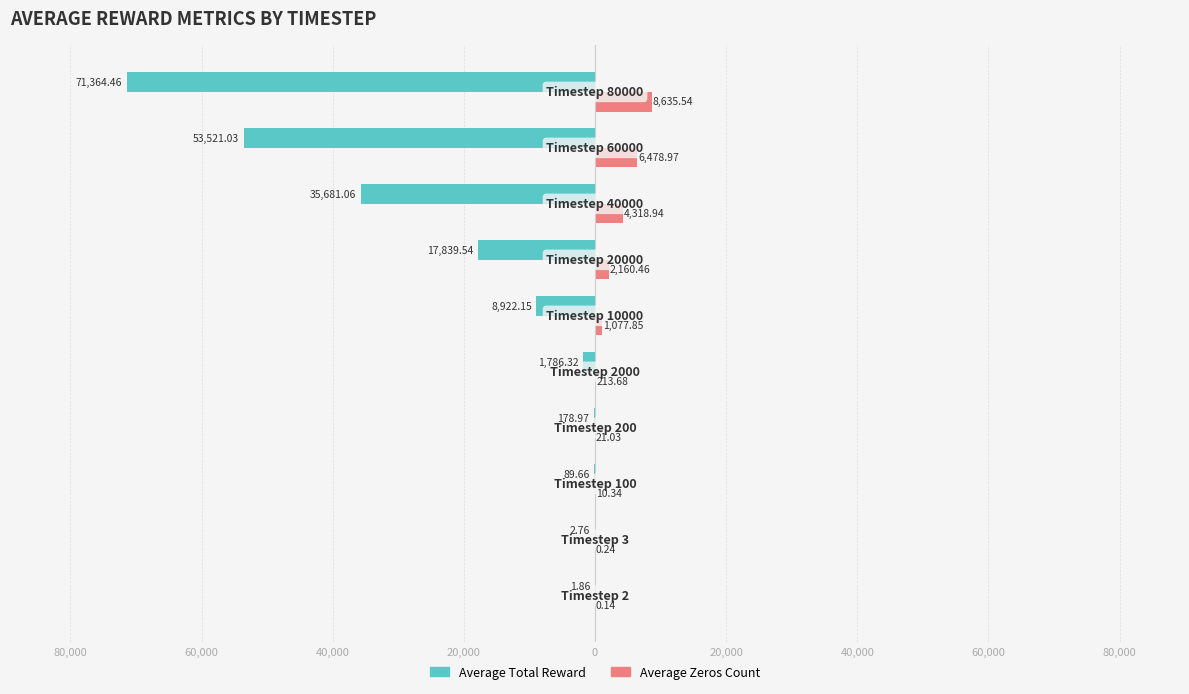

What is the difference between the maximum and second lowest values in the Average Total Reward series?

53519.2